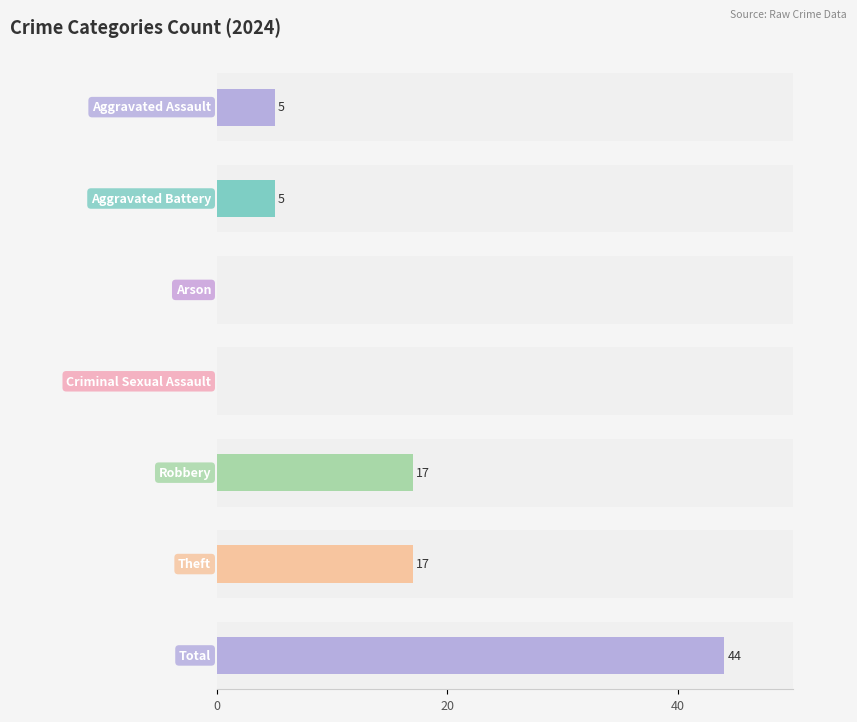

How many positive values does the 2017 series have?

5